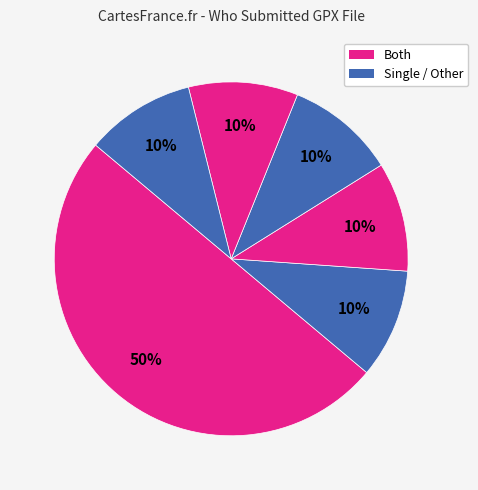

How many segments does this pie chart have?

6